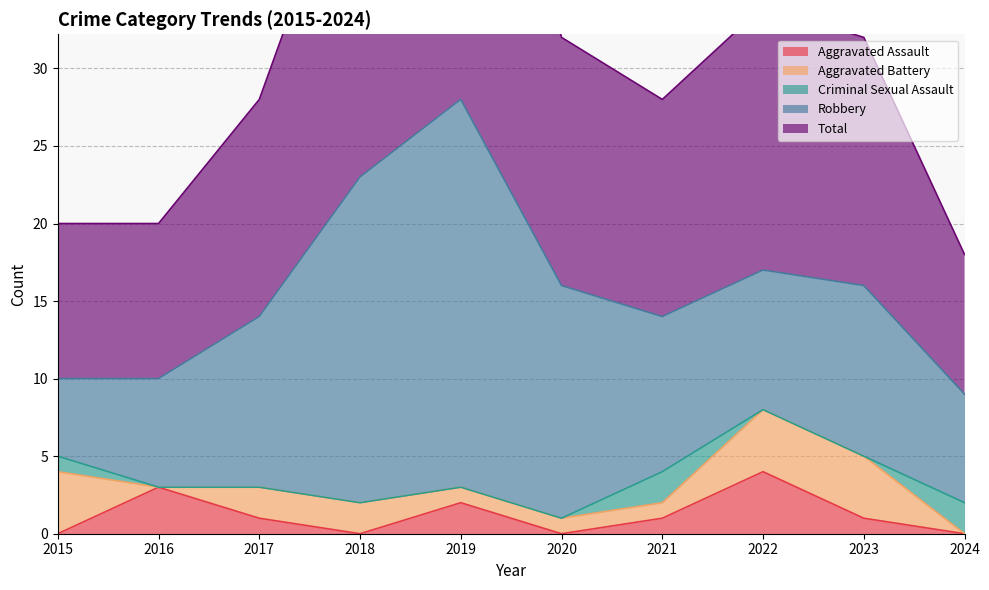

True or false: Aggravated Assault has a value of 5 at 2016.

False